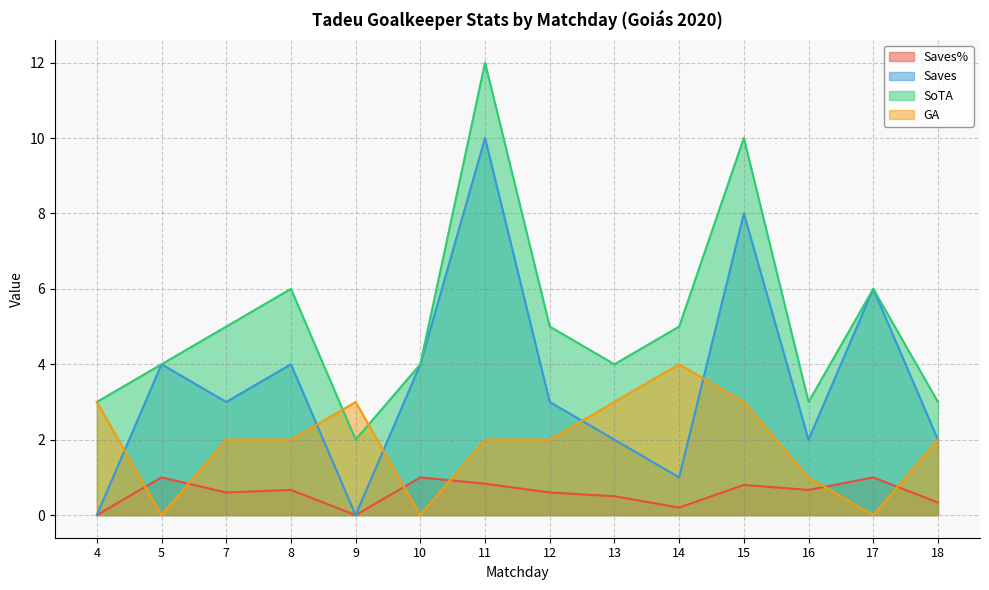

The value of Saves at 11 is 6.1. True or false?

False